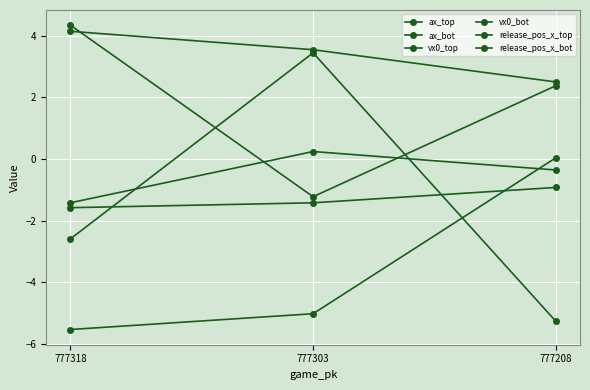

Reading right to left, what are all the values shown in this chart?

ax_top: 777208=-5.3	777303=3.4	777318=-2.6
ax_bot: 777208=0.0	777303=-5.0	777318=-5.5
vx0_top: 777208=2.4	777303=-1.2	777318=4.3
vx0_bot: 777208=2.5	777303=3.5	777318=4.1
release_pos_x_top: 777208=-0.4	777303=0.2	777318=-1.4
release_pos_x_bot: 777208=-0.9	777303=-1.4	777318=-1.6